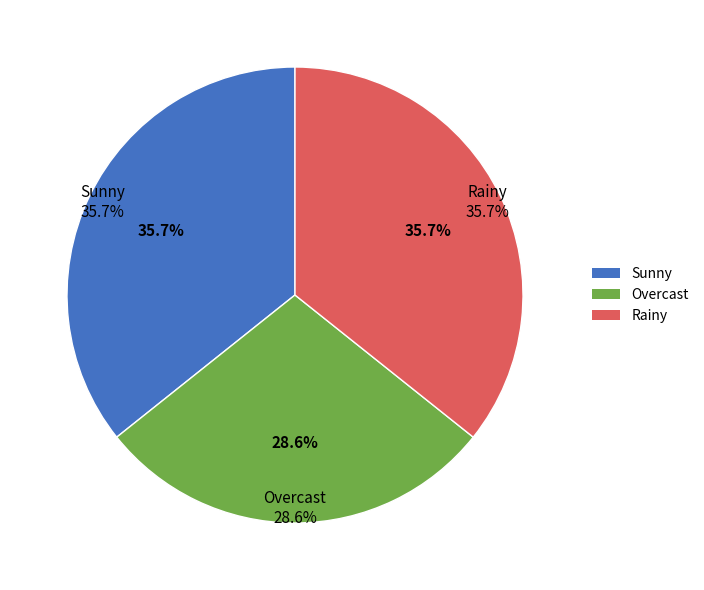

To the nearest percent, what is the average slice percentage?

33%